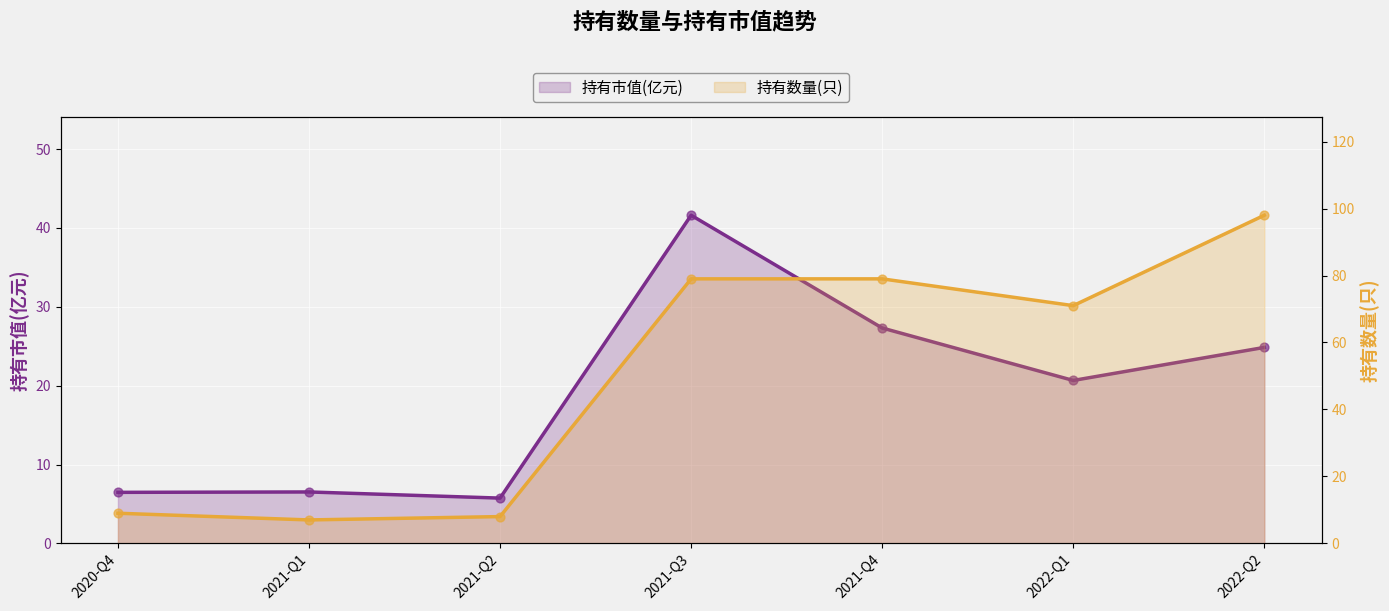

Which series has the largest total across all categories?

持有数量(只)